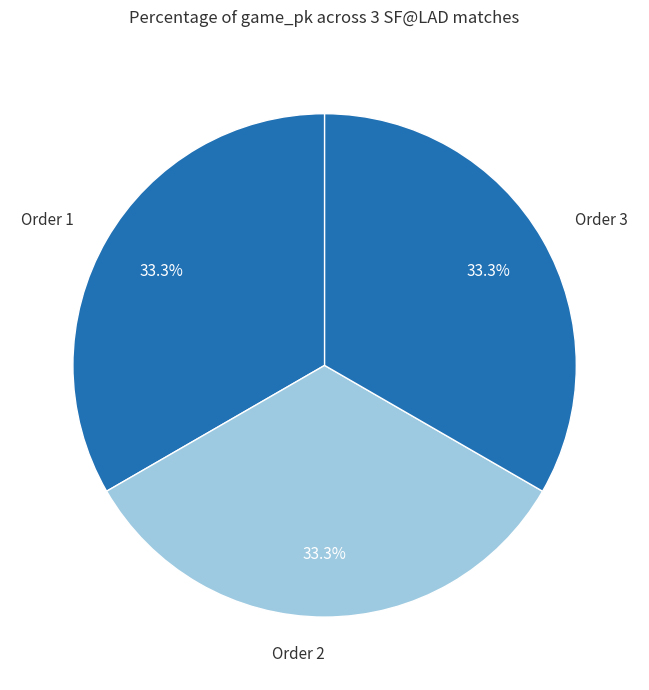

How many slices are in this pie chart?

3